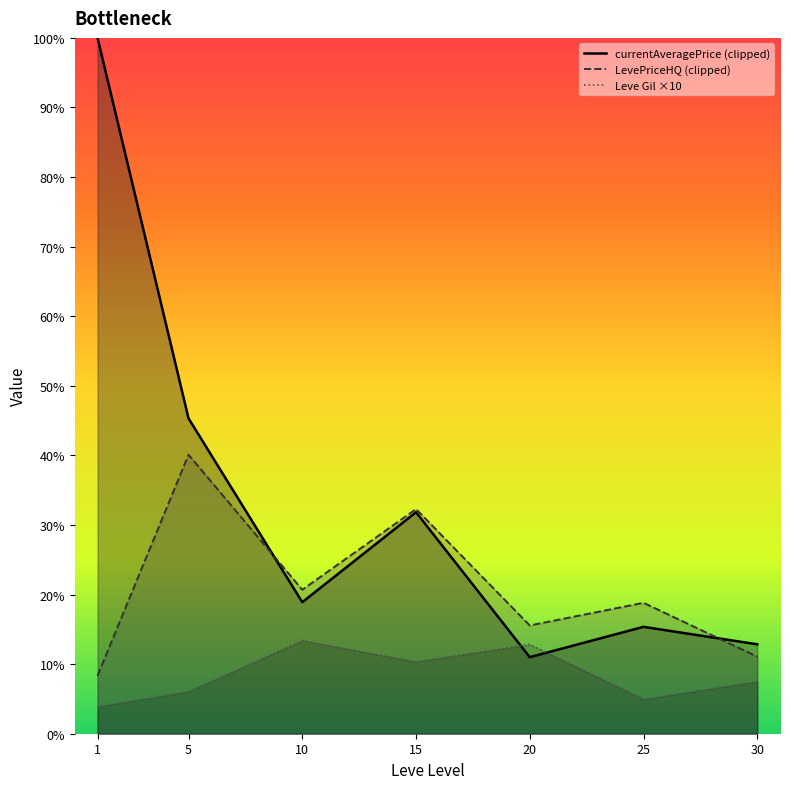

True or false: currentAveragePrice (clipped) and LevePriceHQ (clipped) intersect in this chart.

True